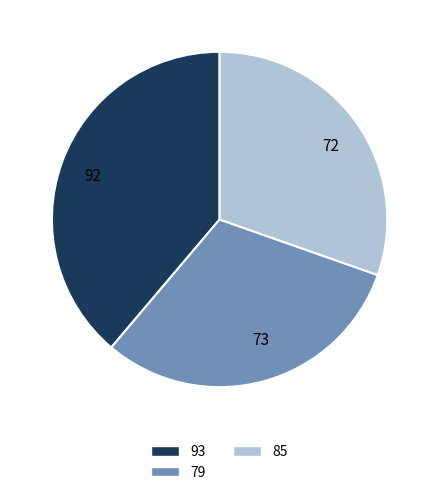

Is there any slice that represents more than half of the pie?

No